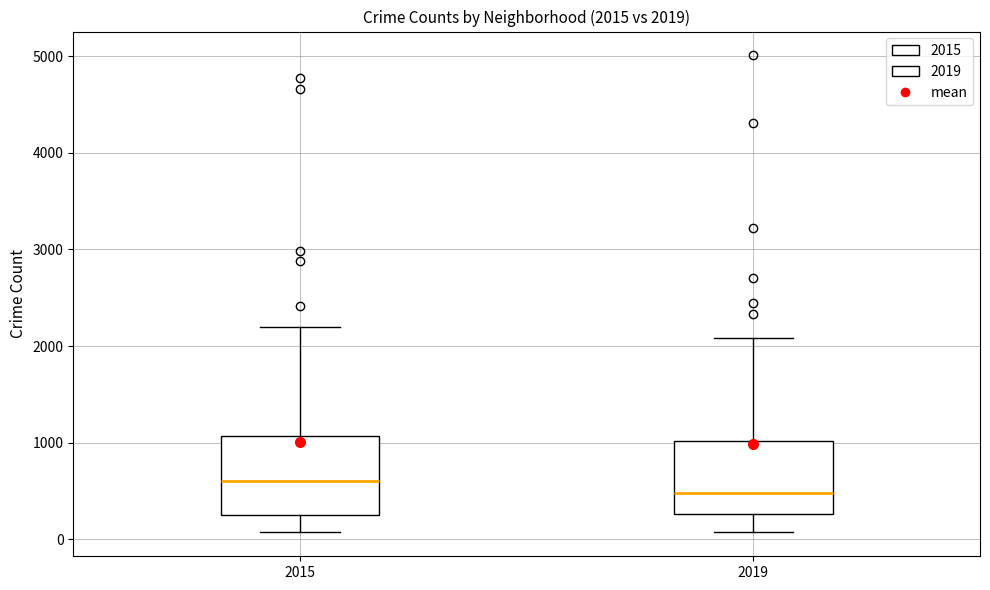

Which box has the lowest median line?

2019